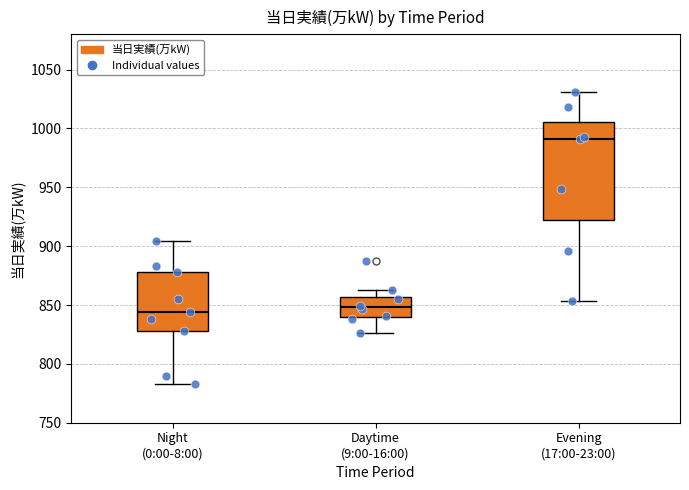

Where does the median line of the box for Evening (17:00-23:00) sit on the y-axis? The values are not printed on the chart, so give them approximately, as read against the axis.

990